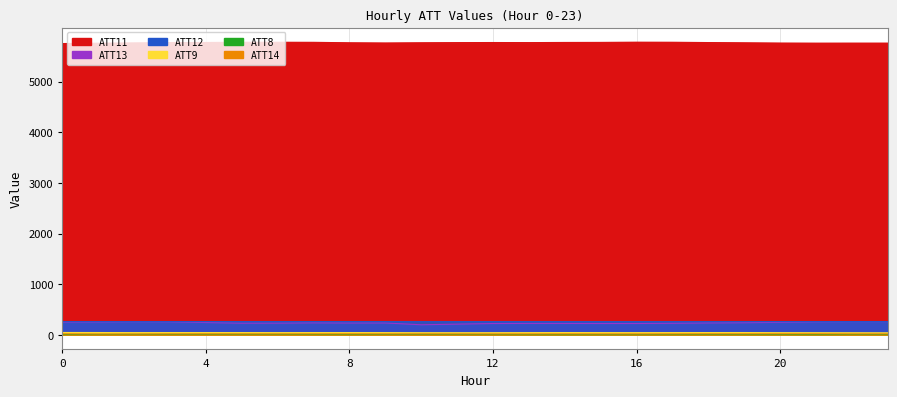

Does the chart have visible grid lines?

Yes